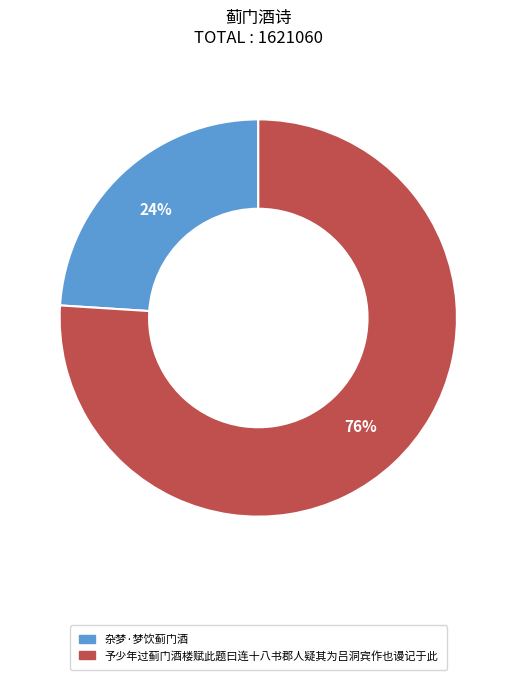

Rank the categories by value from lowest to highest.

杂梦·梦饮蓟门酒, 予少年过蓟门酒楼赋此题曰连十八书郡人疑其为吕洞宾作也谩记于此